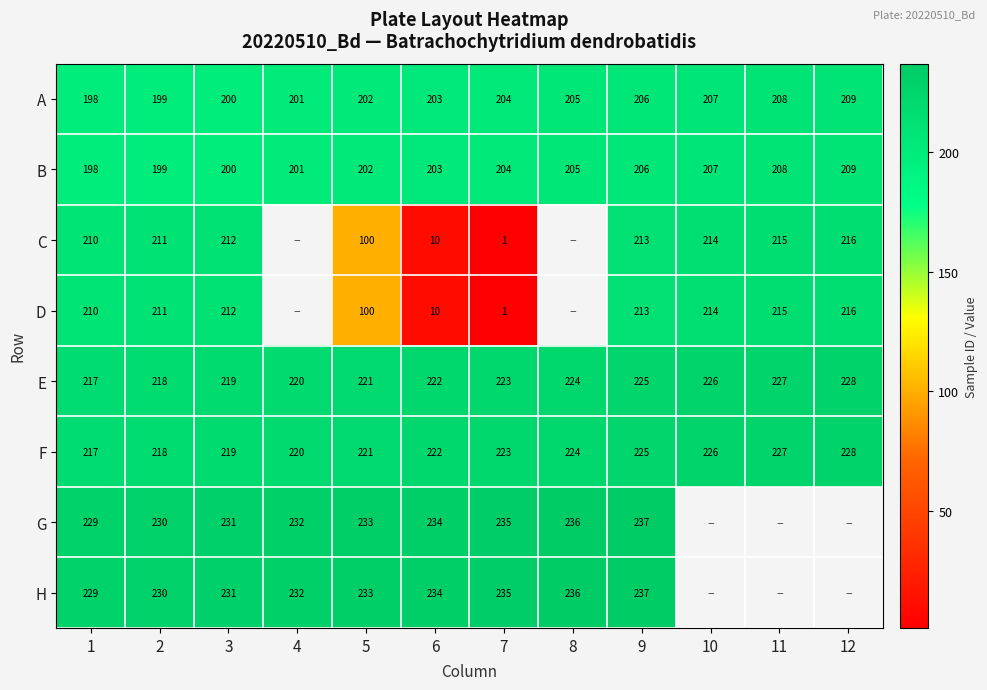

Which has a higher value, 6 or 1?

6